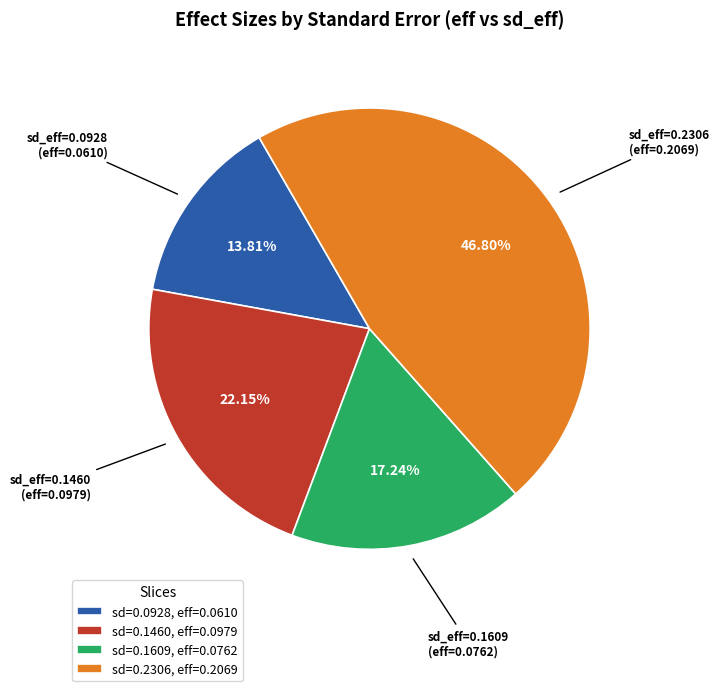

Which category has the biggest portion of the pie?

sd=0.2306, eff=0.2069